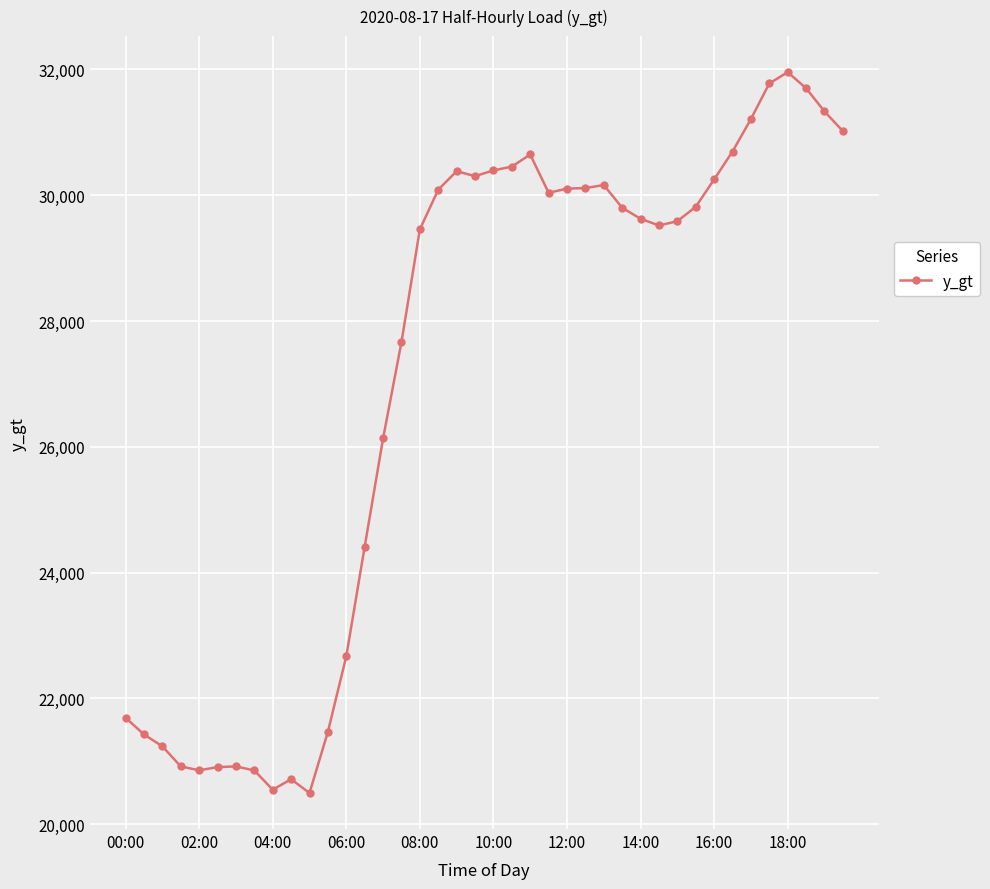

What is the greatest value displayed?

31957